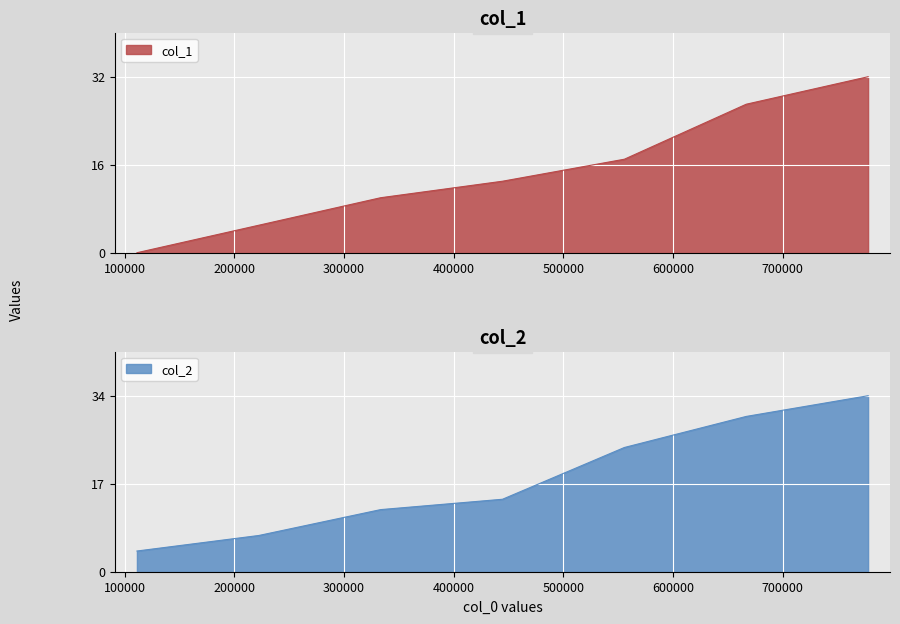

How many series are shown in this chart?

2